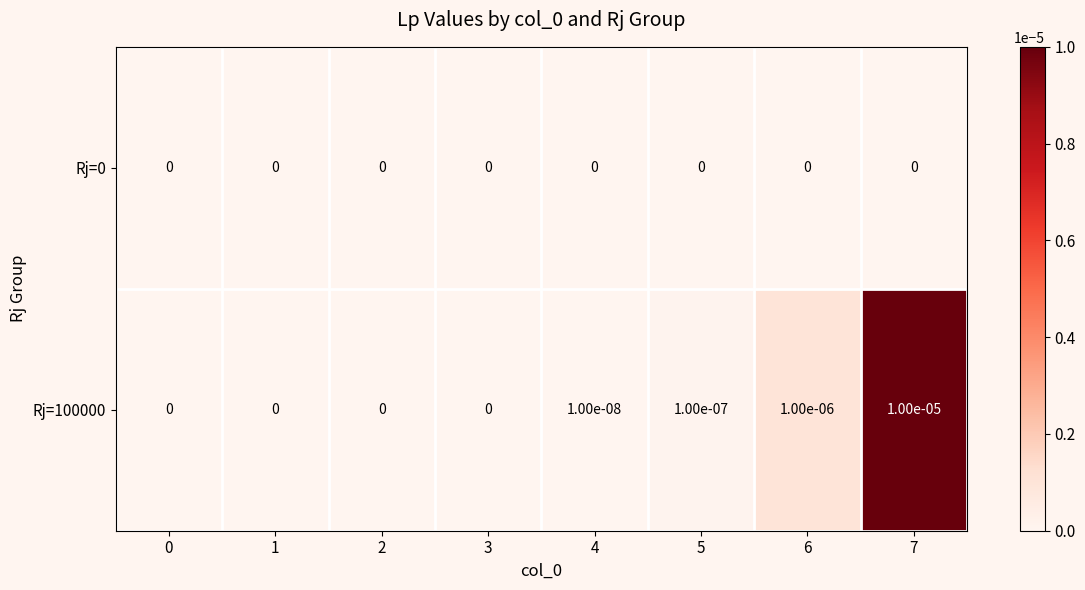

The value of Rj=0 at 0 is 0.0. True or false?

True